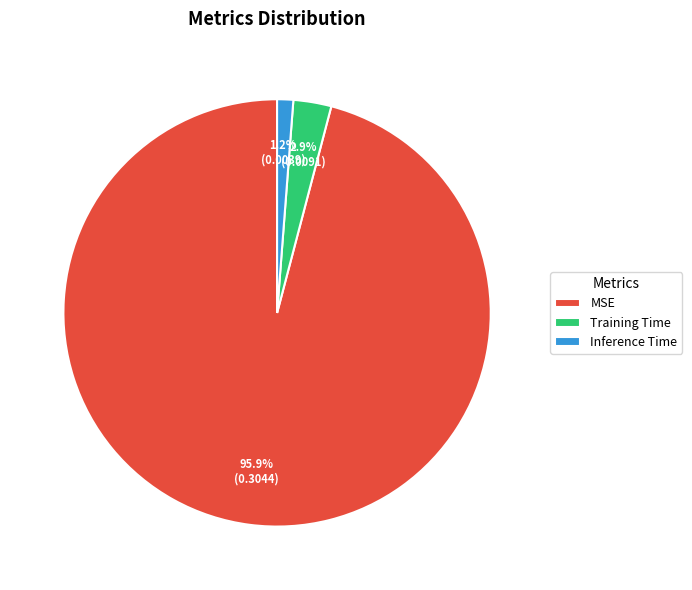

Does any single category account for the majority?

Yes